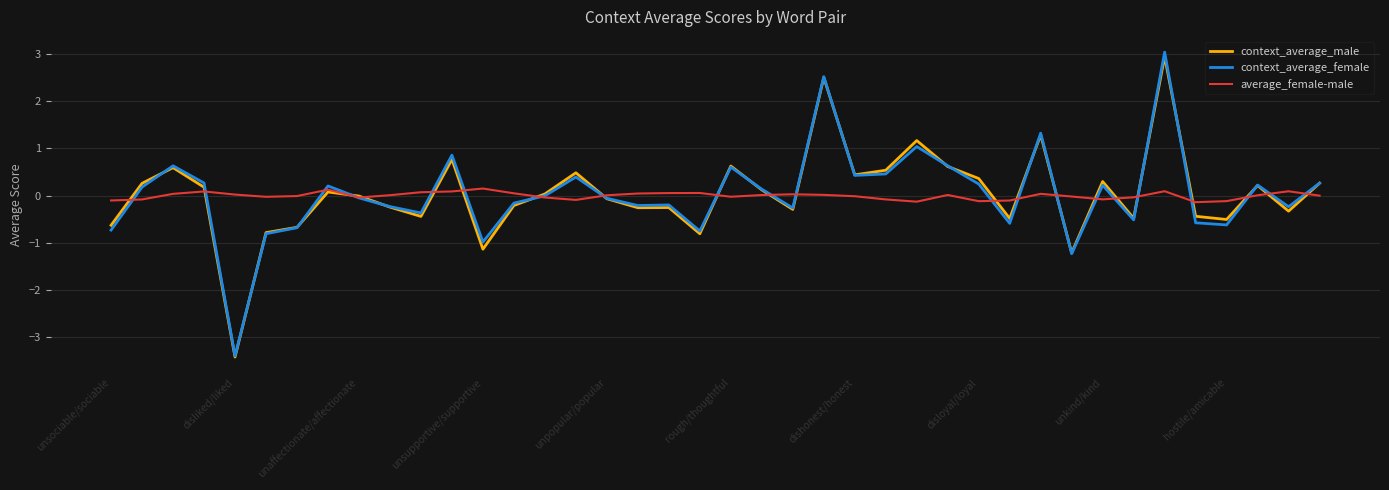

True or false: context_average_female has more than 2 interior local peaks.

True